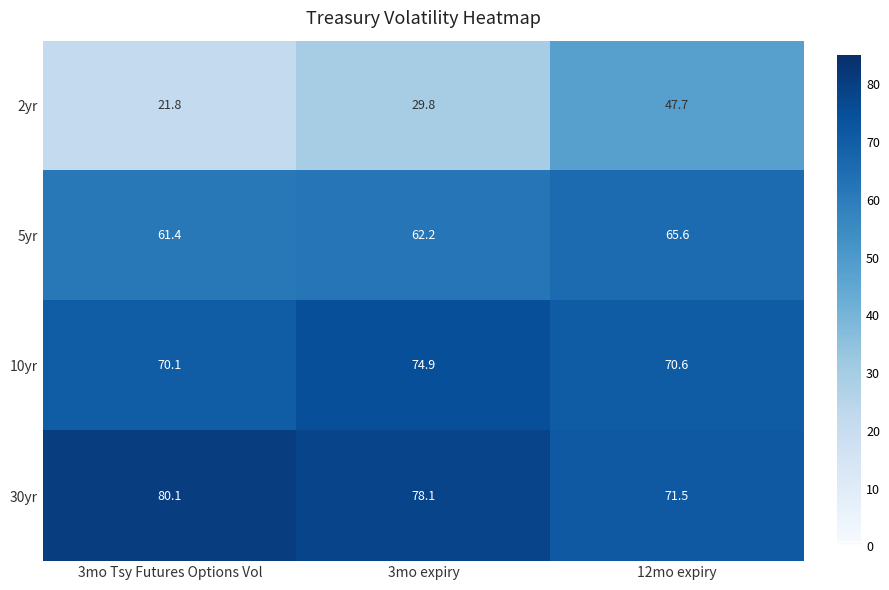

What is the sum of the 30yr values at 3mo expiry and 3mo Tsy Futures Options Vol?

158.2